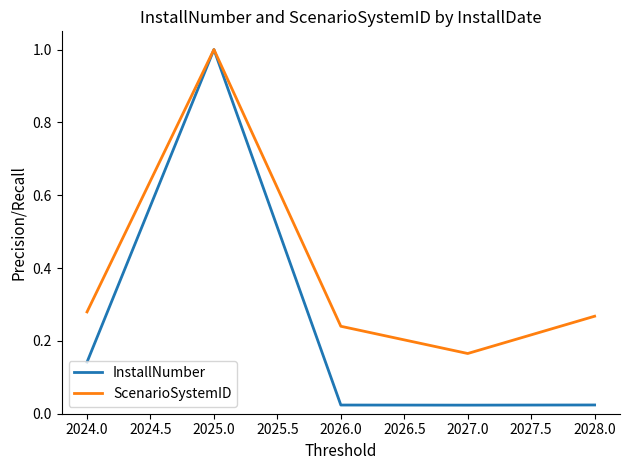

What position from the left is 2024.0?

1